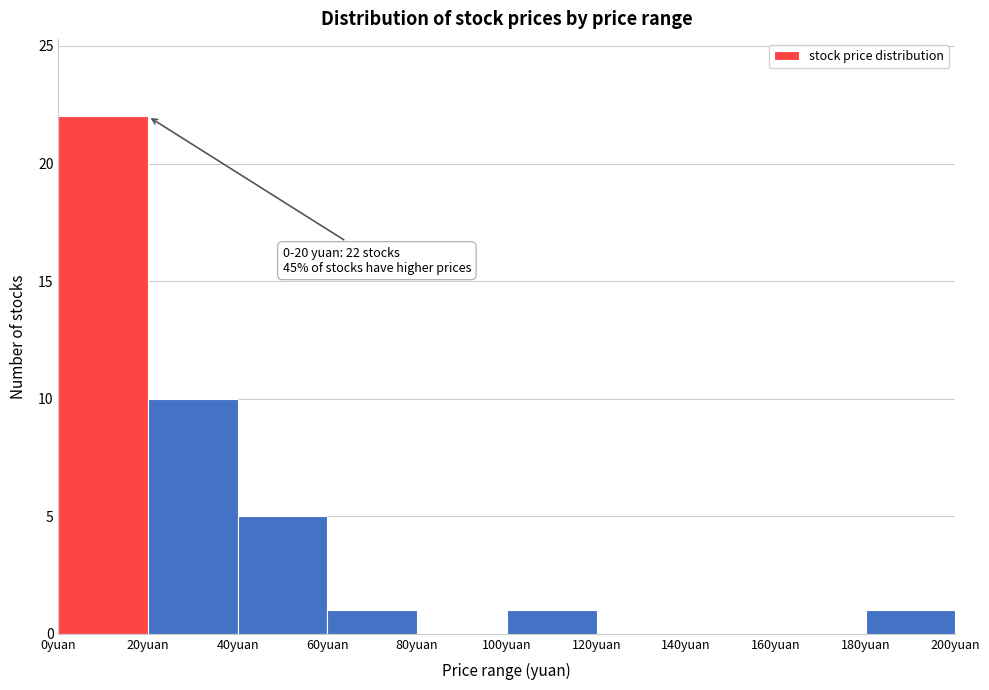

Which range on the x-axis has the tallest bar?

0 to 20